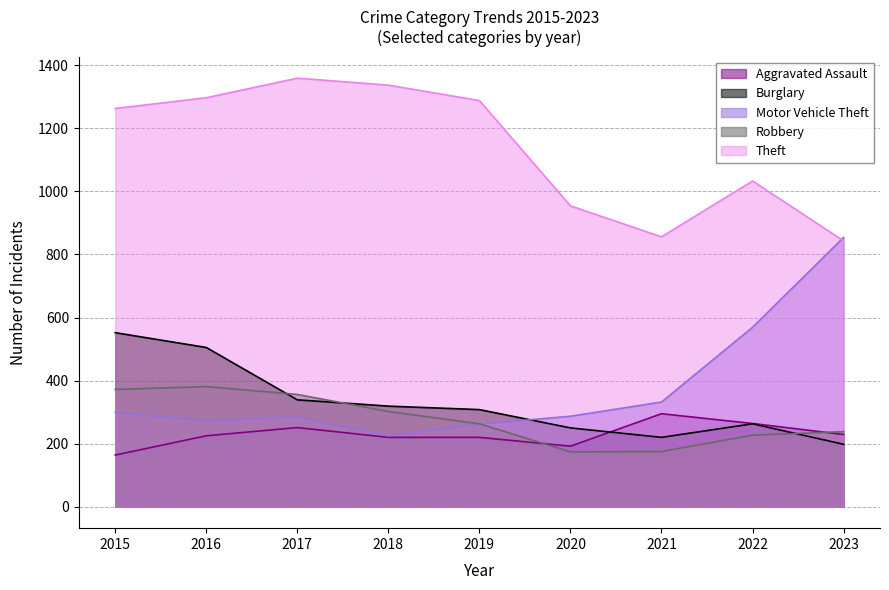

Which series has the largest total across all categories?

Theft